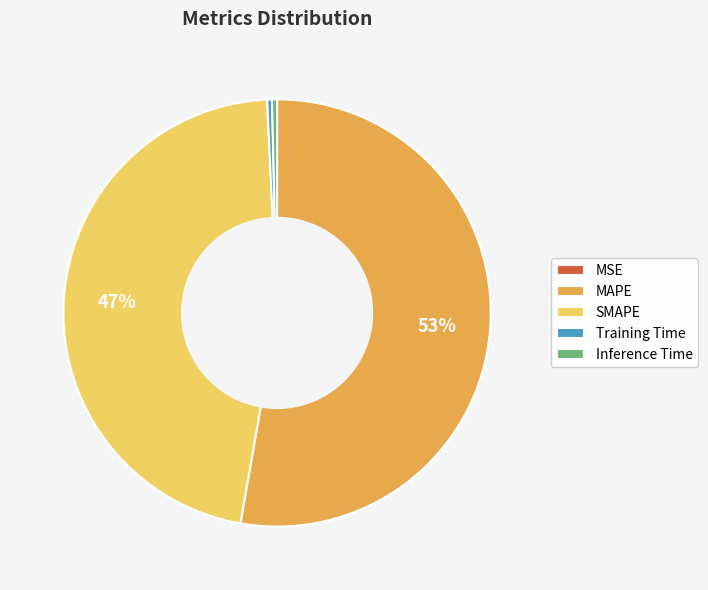

Does any single category account for the majority?

Yes